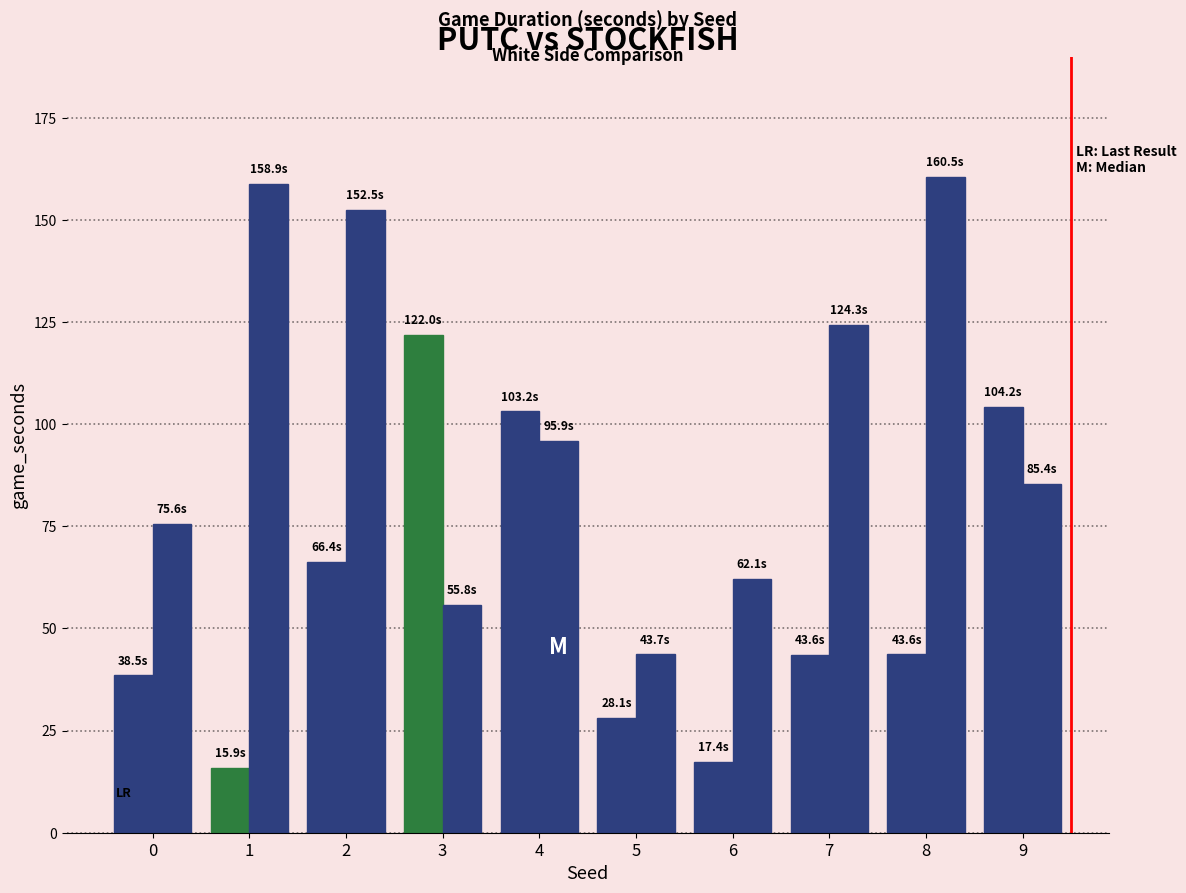

List the labels in order of STOCKFISH_as_white value, smallest first.

5, 3, 6, 0, 9, 4, 7, 2, 1, 8